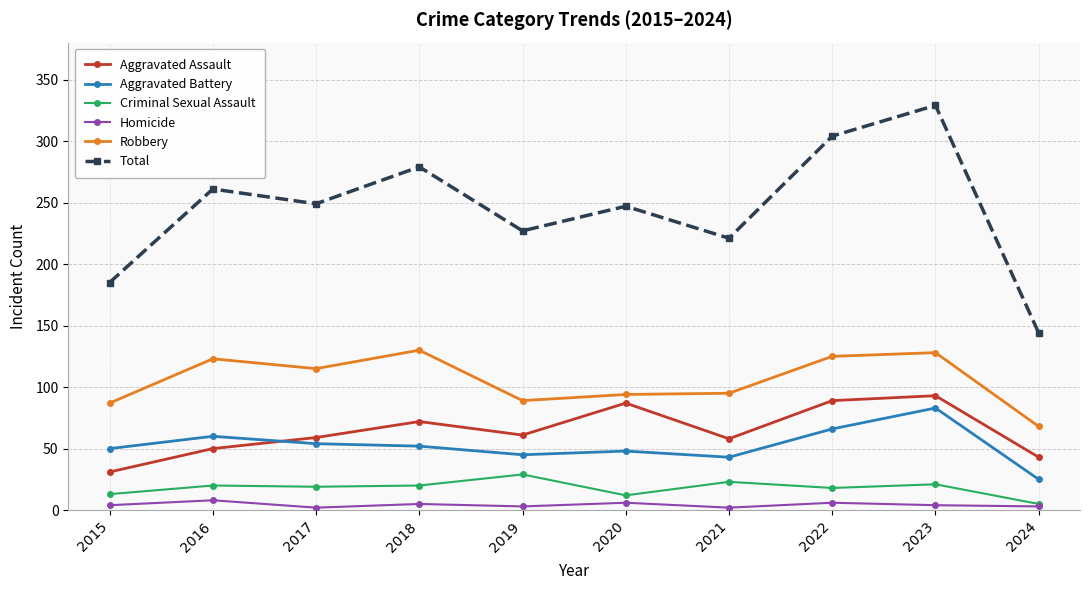

How many lines are shown in the chart?

6